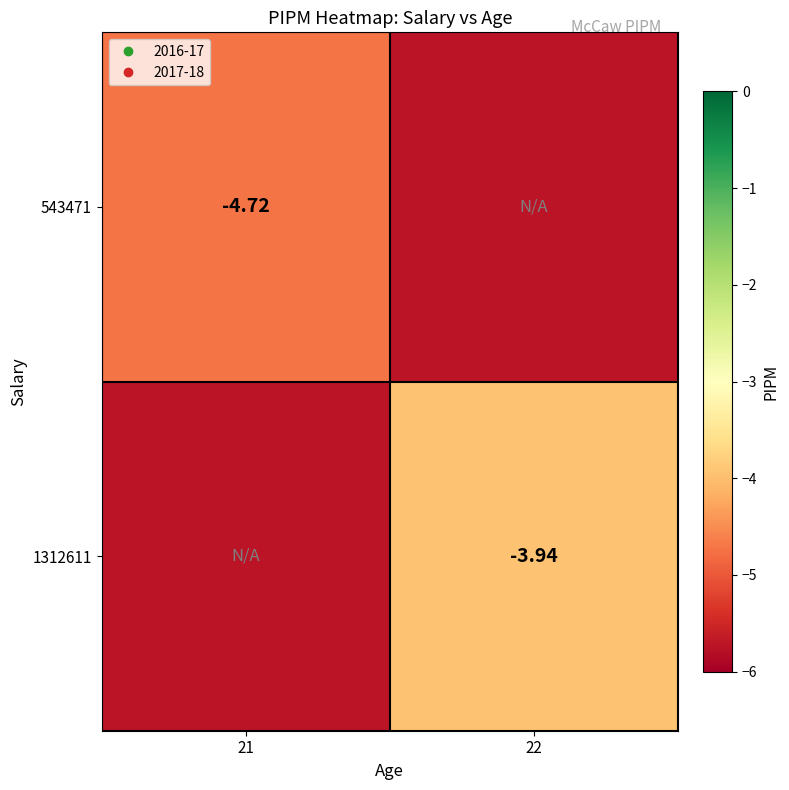

Count the number of data series in this chart.

2